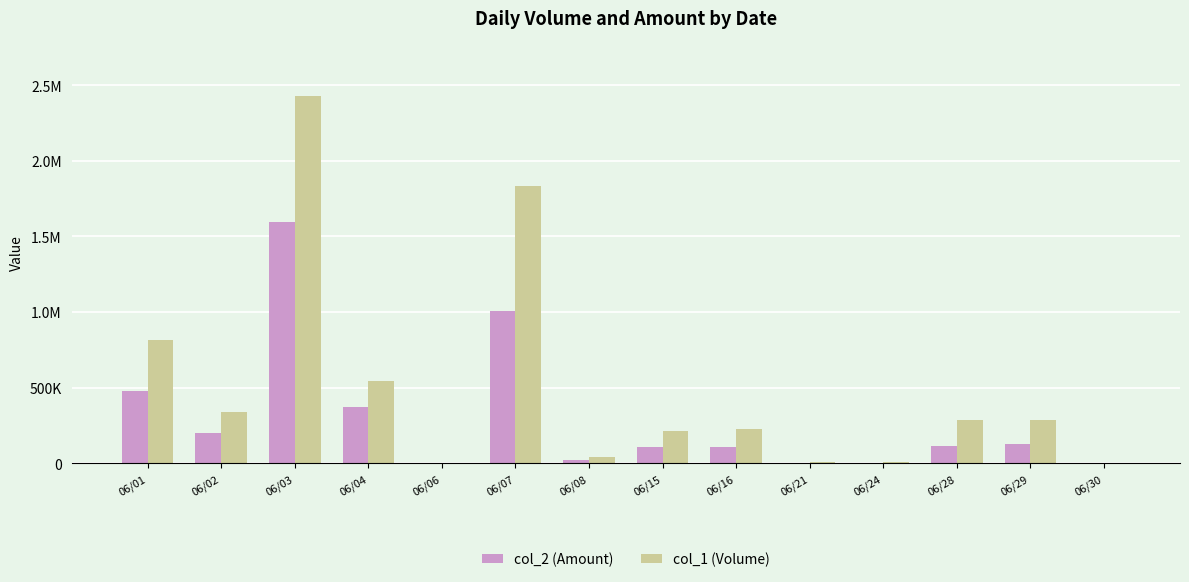

Reading left to right, what are all the values shown in this chart?

col_2 (Amount): 480970	202760	1594200	372180	1360	1007800	22400	108630	109500	4500	2460	117040	126620	450
col_1 (Volume): 816000	341000	2429000	546000	2000	1832000	40000	213000	225000	10000	6000	284000	289000	1000